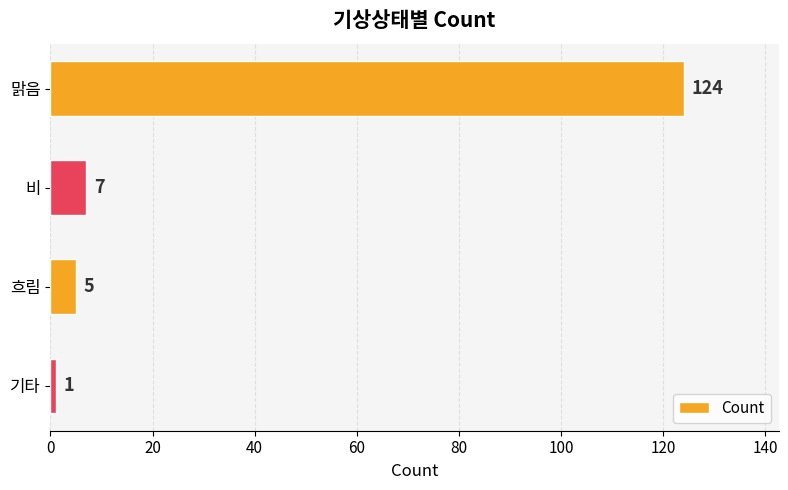

Approximately how many times larger is the value at 비 compared to 기타?

7.0